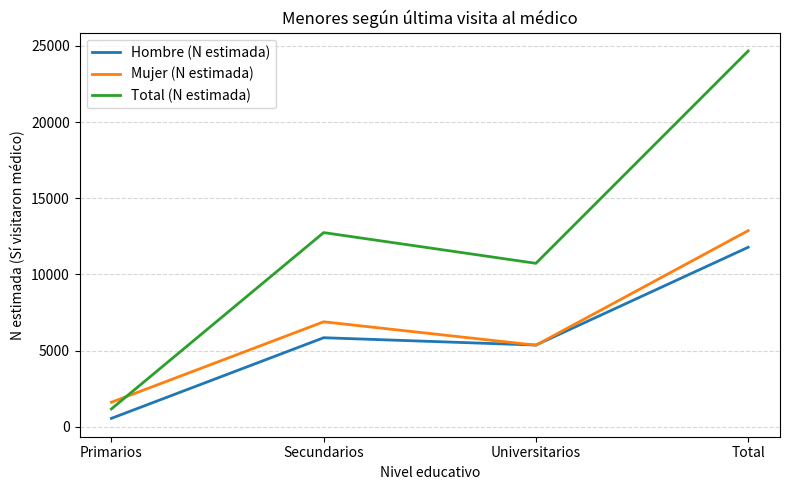

What is the difference between the highest and lowest values at Universitarios?

5371